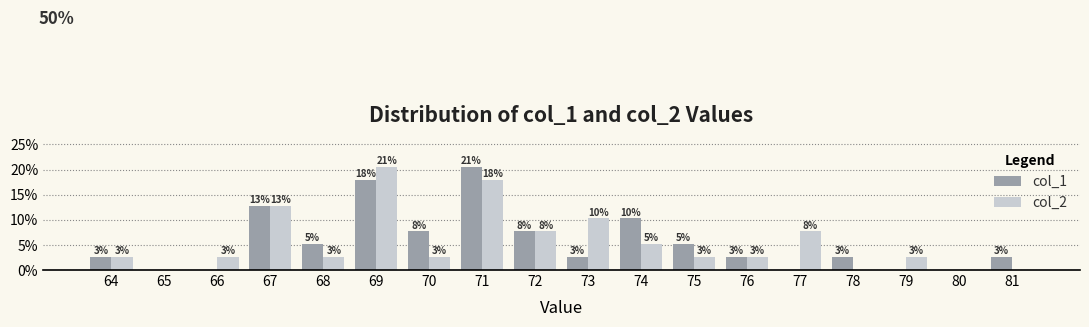

True or false: col_1 has a value of 0.1 at 72.

True